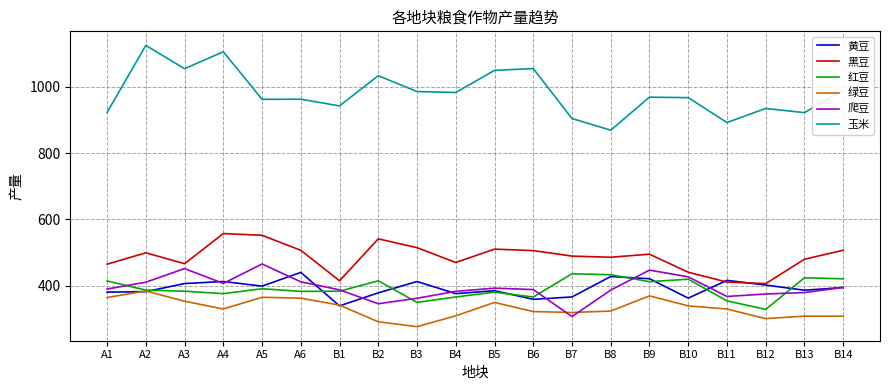

At which category does the chart reach its peak across all series?

A2